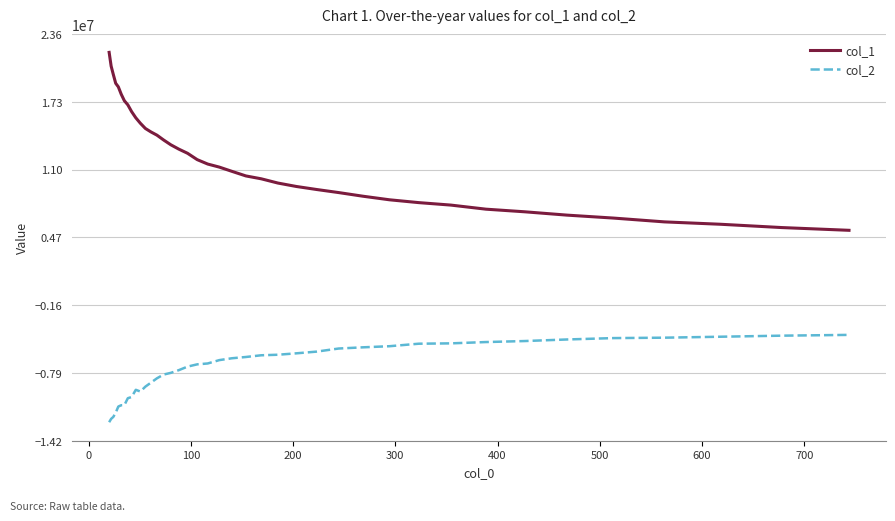

Which series has the widest spread of values?

col_1